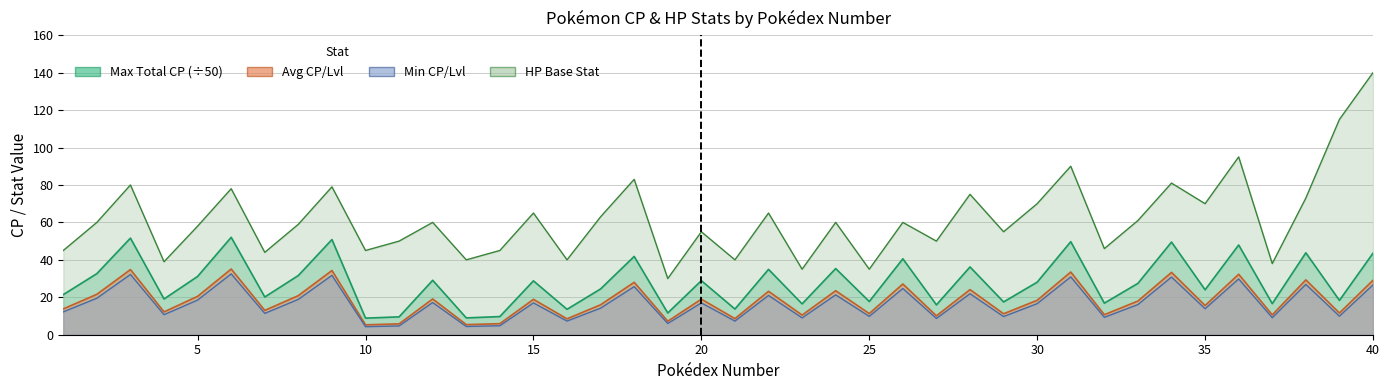

What is the sum of the HP Base Stat values at 23 and 35?

105.0